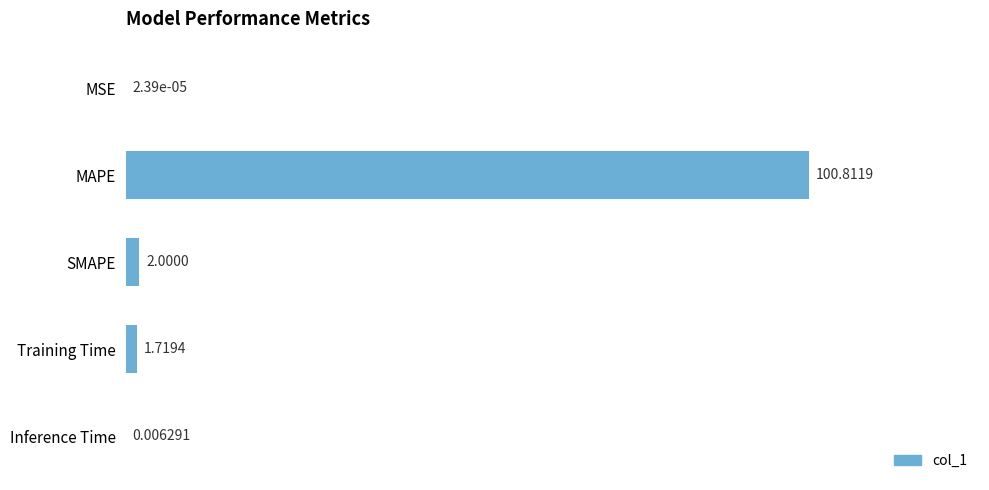

Where is the data nearest to the value 50?

SMAPE